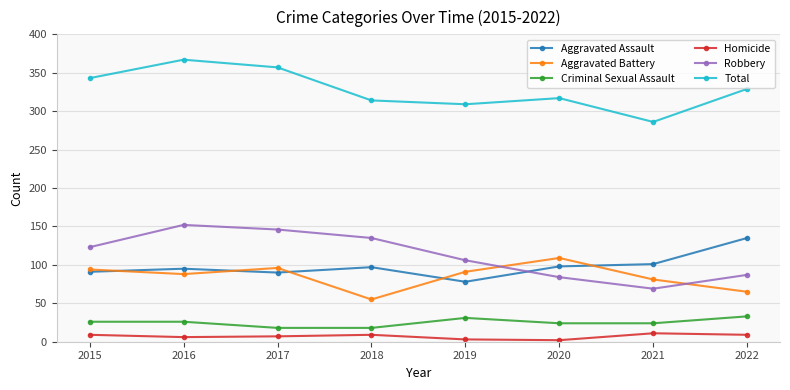

What is the difference between the highest and lowest values at 2015?

334